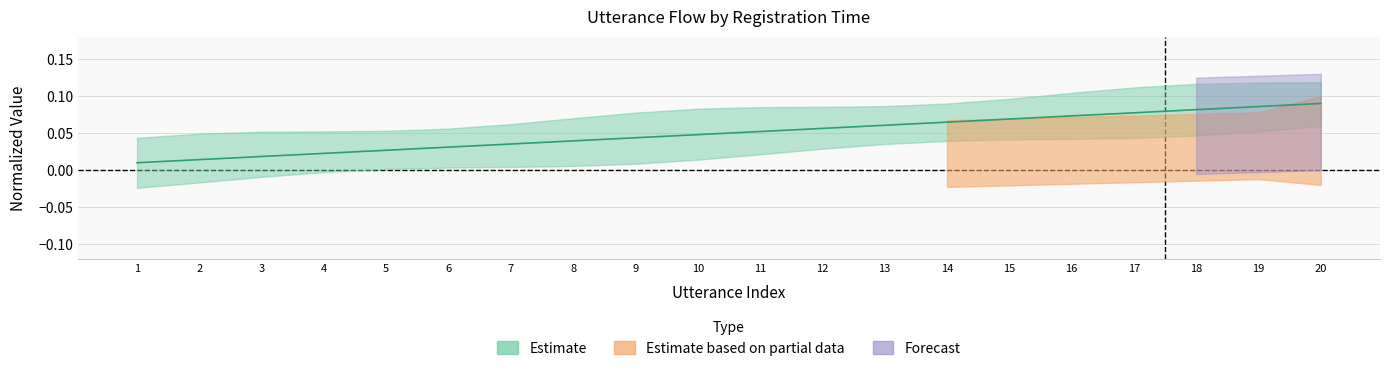

The chart shows a value of 0.0 at 3. True or false?

False